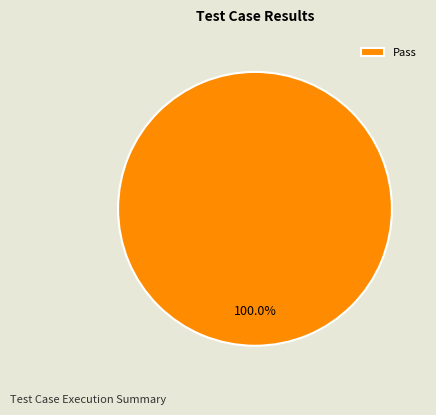

True or false: Pass accounts for 100% of the total.

True